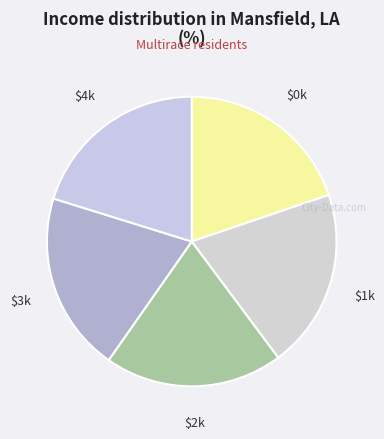

To the nearest percent, what is the average slice percentage?

20%